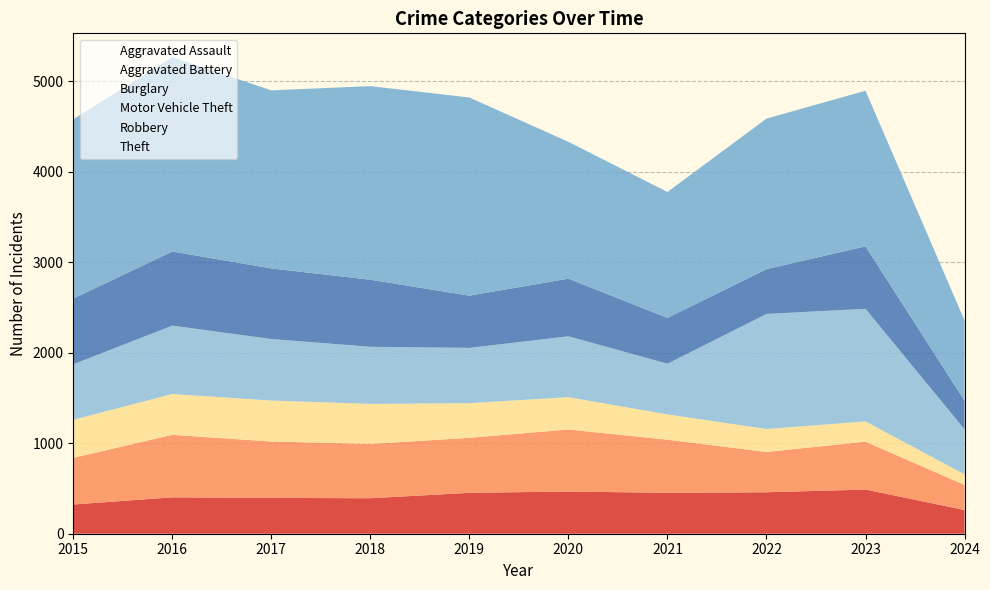

True or false: Burglary and Robbery intersect in this chart.

False